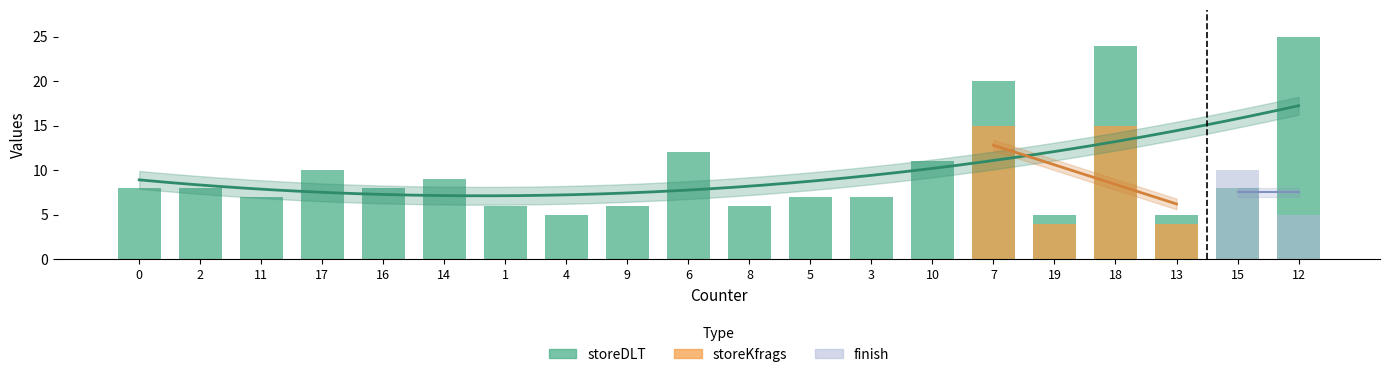

How many groups of bars are there?

20